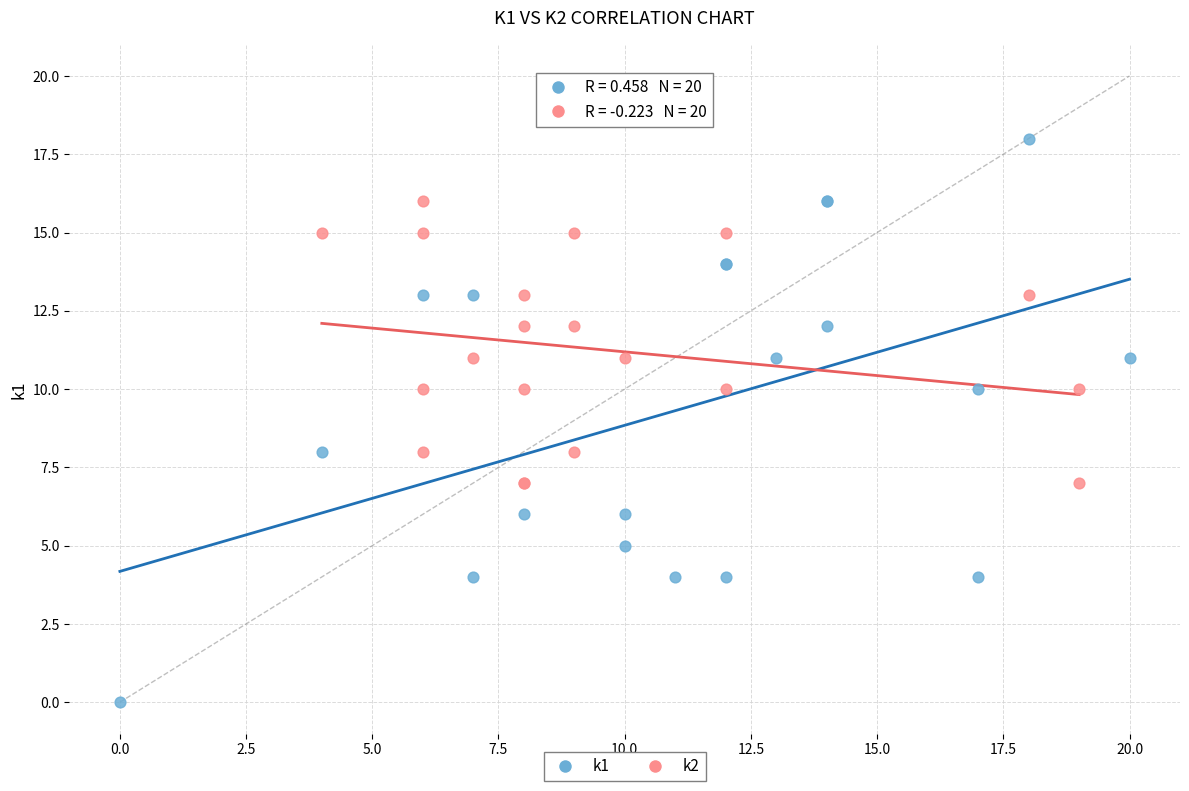

Which series has the widest spread of Y values?

k1